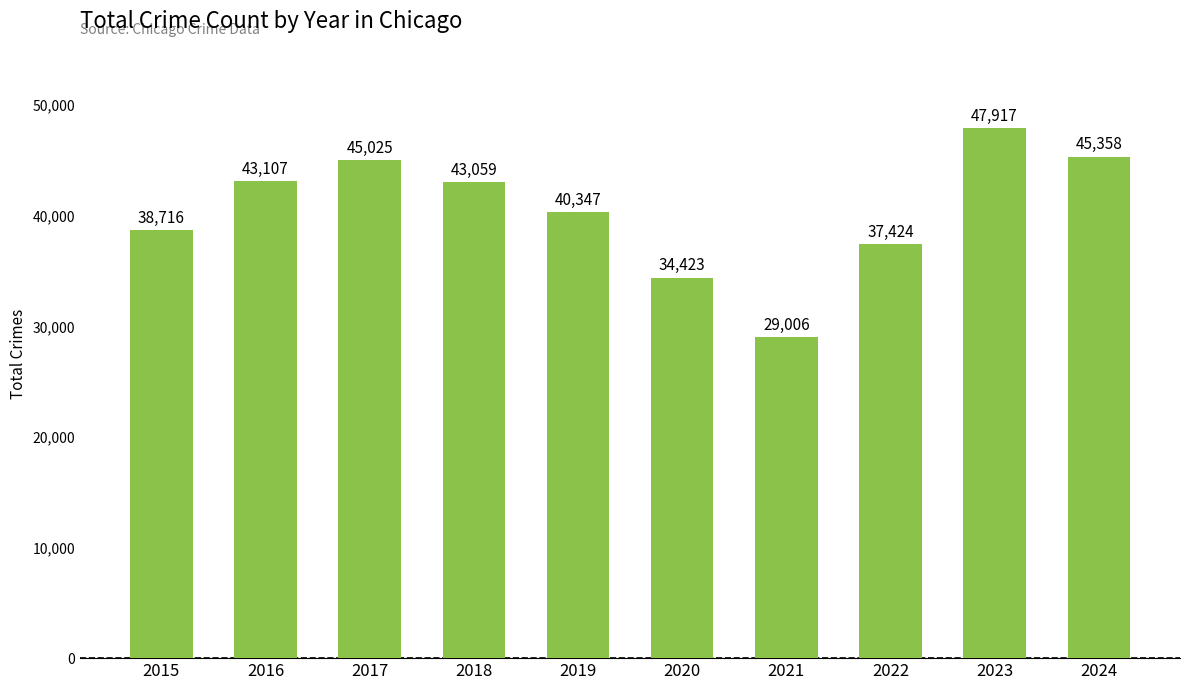

The value at 2019 is 26268. True or false?

False